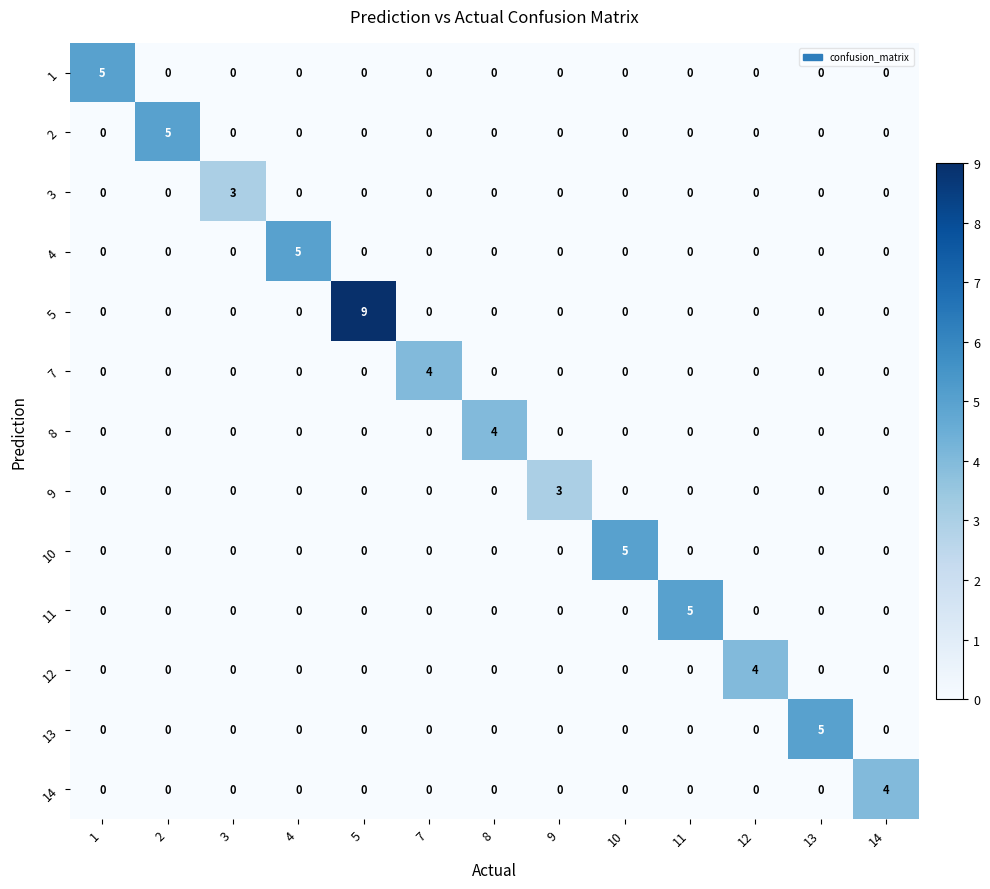

Which series has the largest total across all categories?

5